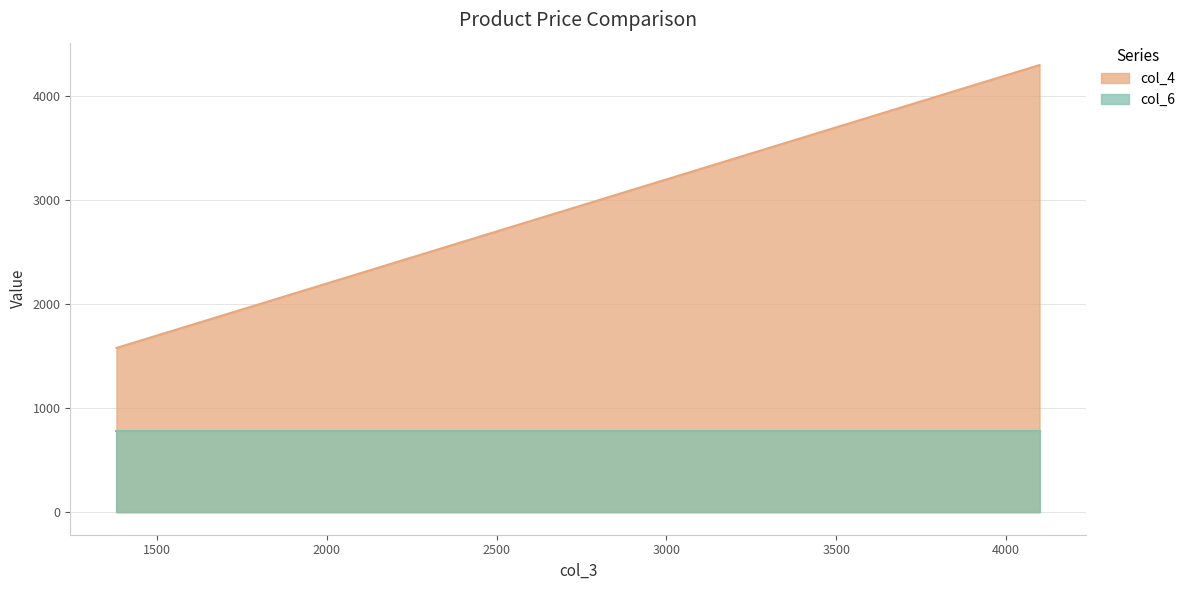

Which has a higher value, 4095 or 1499?

4095